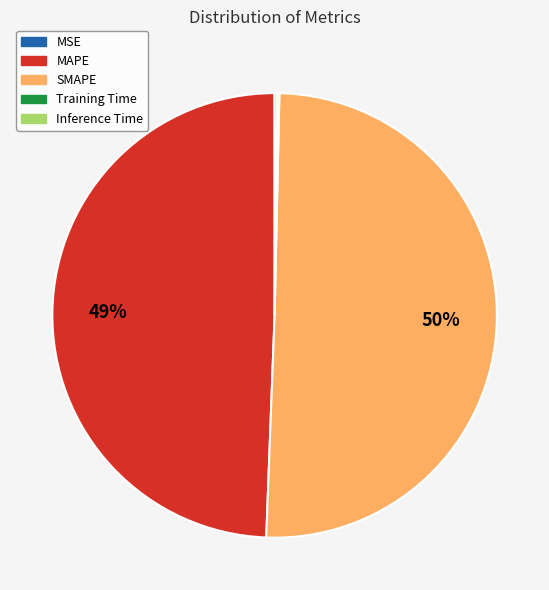

Which category accounts for the majority?

SMAPE